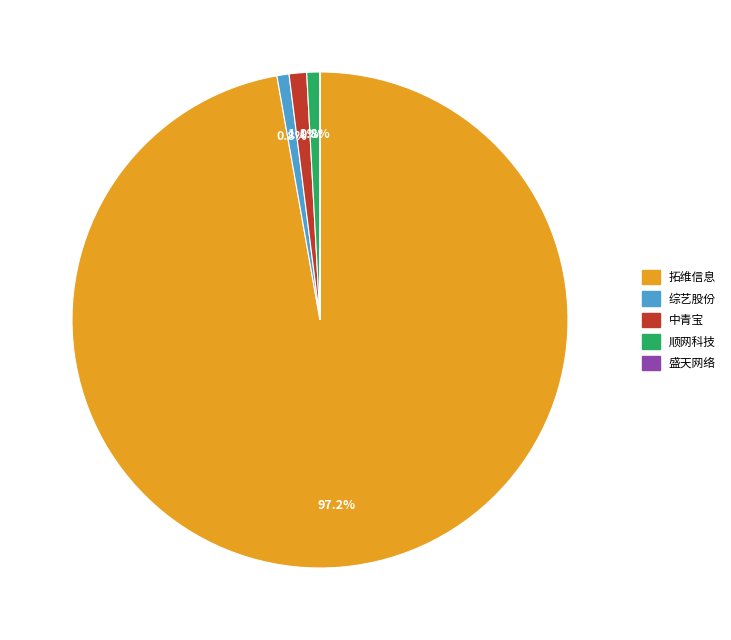

Which slice represents more than half of the pie?

拓维信息